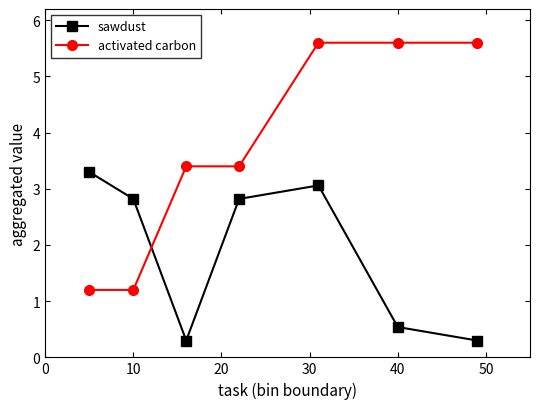

At how many categories does at least one series exceed 1?

7